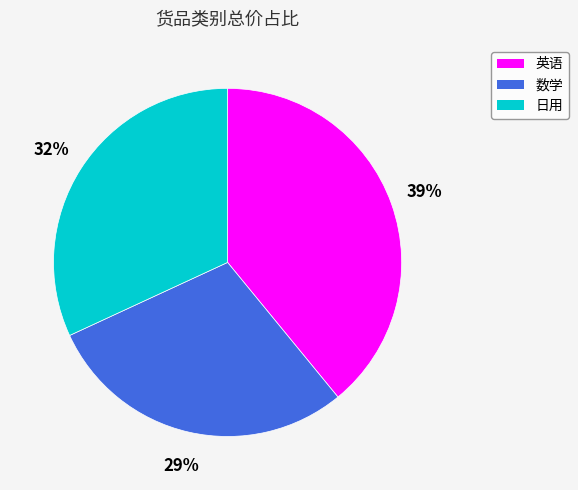

To the nearest percent, what is the combined percentage of 日用 and 英语?

71%